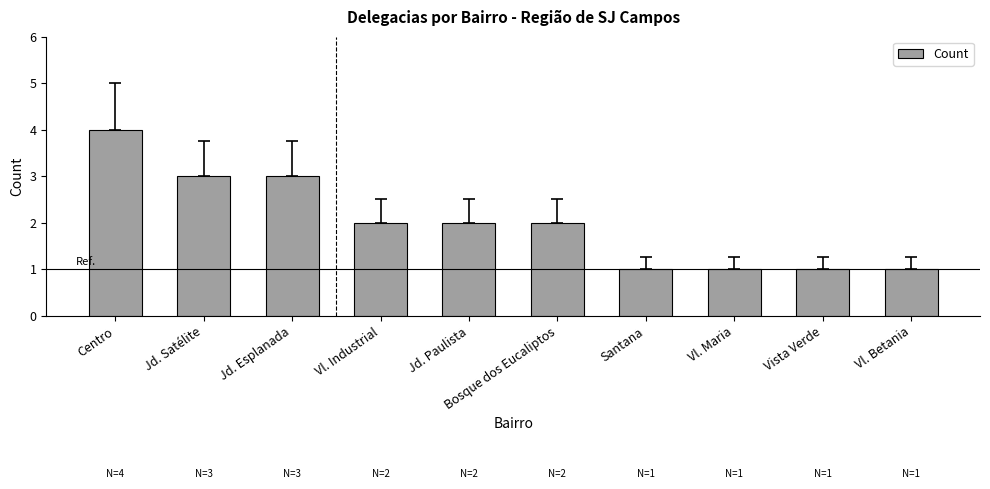

Count the values in the range 1 to 3.

9